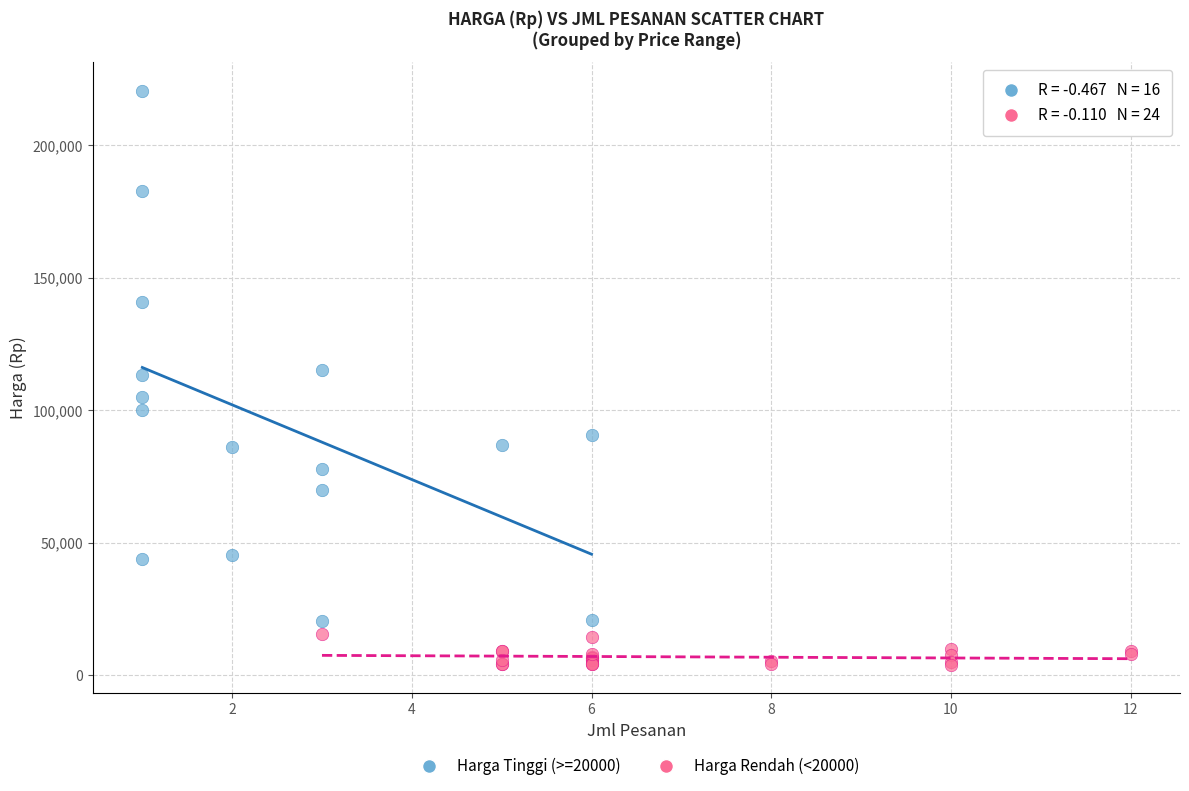

Which series has the widest spread of Y values?

Harga Tinggi (>=20000)